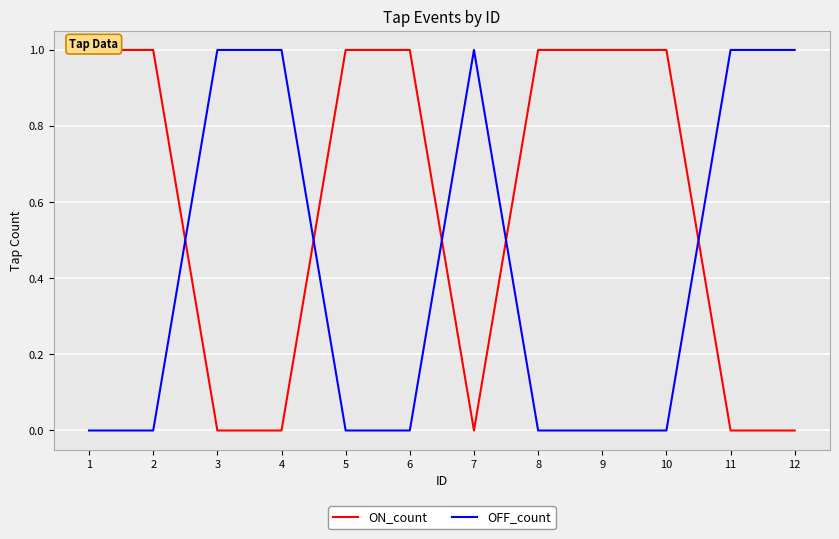

How many data points in OFF_count are above 0?

5